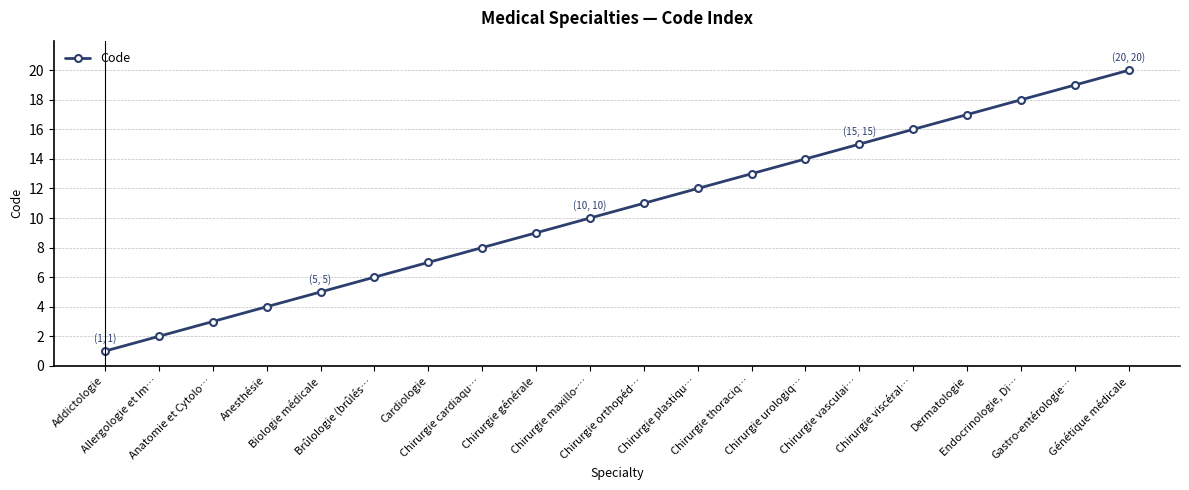

Which label corresponds to the largest value in the chart?

Génétique médicale